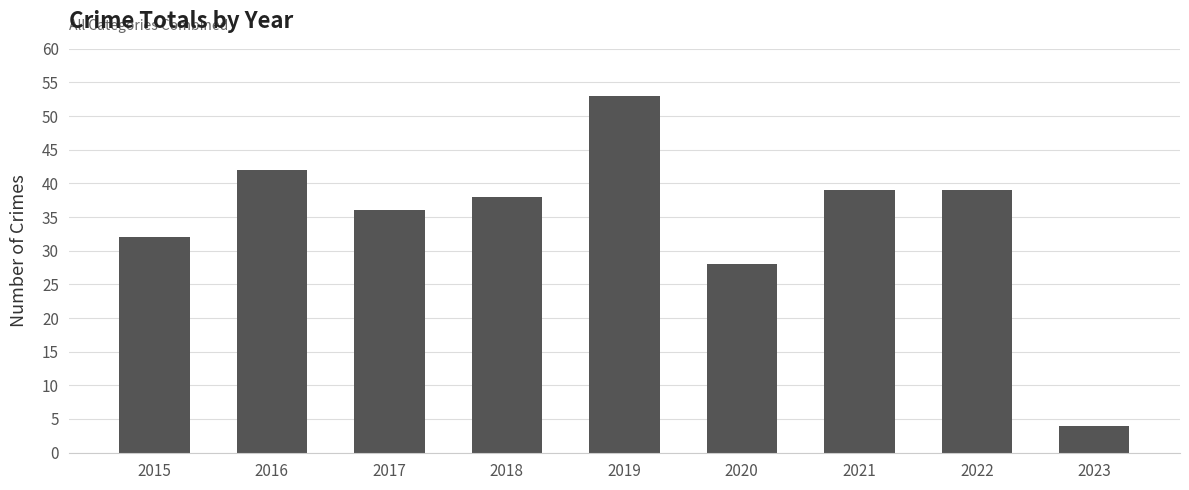

What is the sum of the values at 2020 and 2016?

70